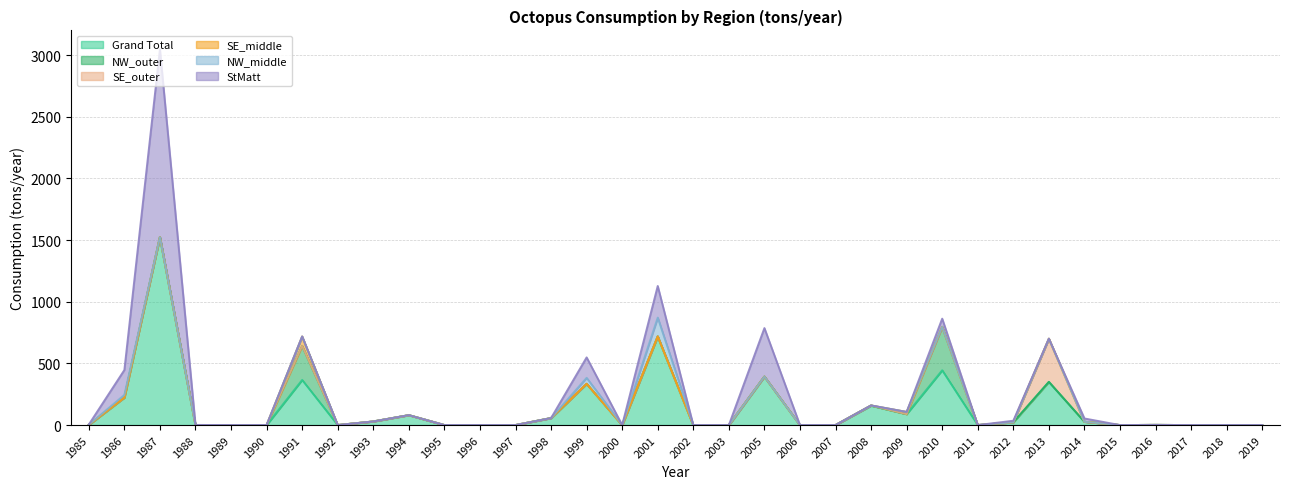

Which series changed the most between 2002 and 2016?

Grand Total